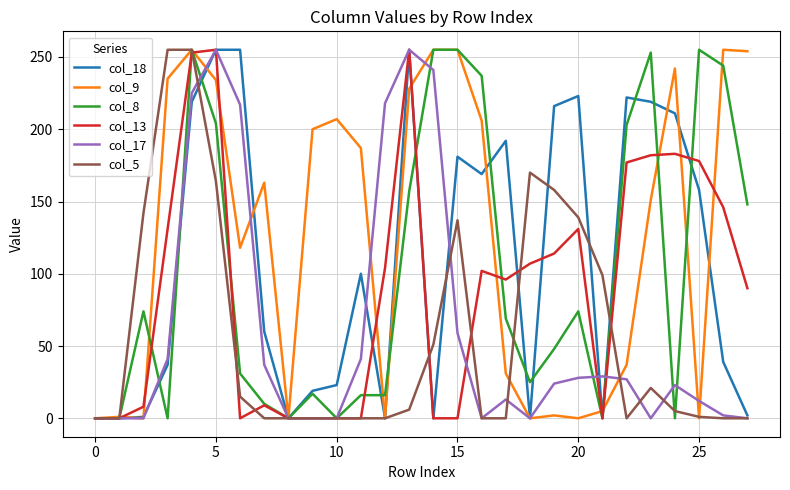

What is the maximum value shown in the chart?

255